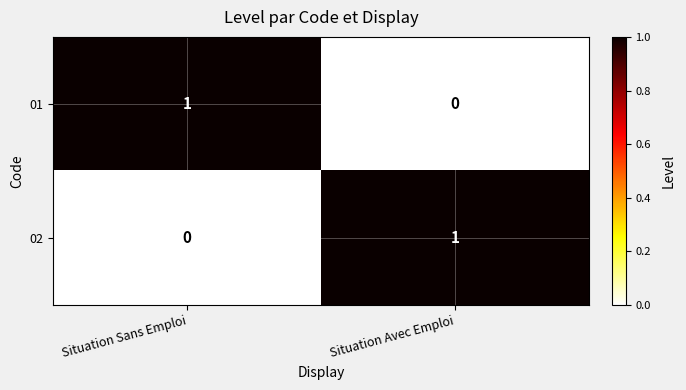

The 01 series shows 0 at Situation Avec Emploi. True or false?

True